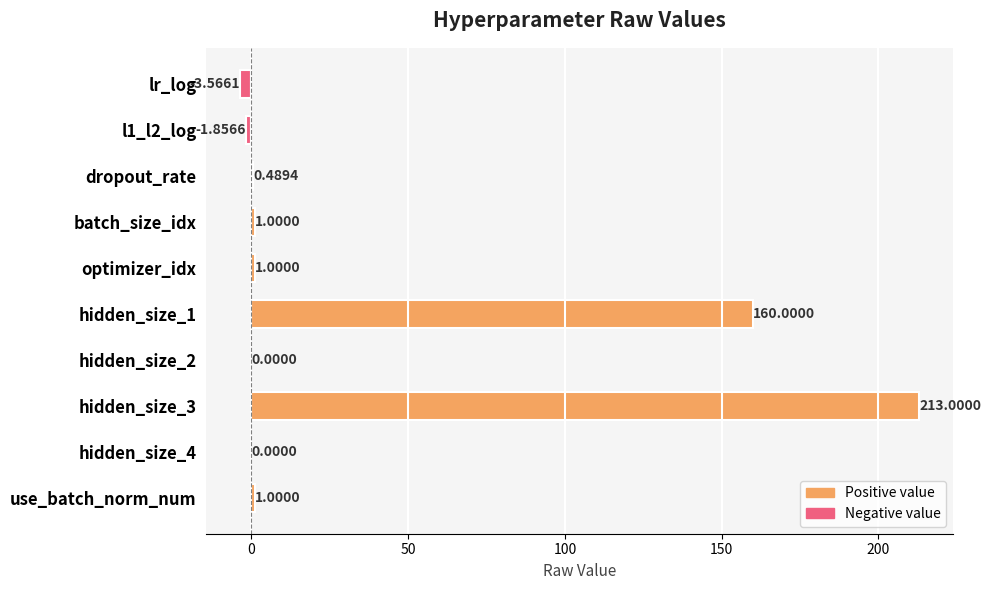

What is the sum of all values?

371.1